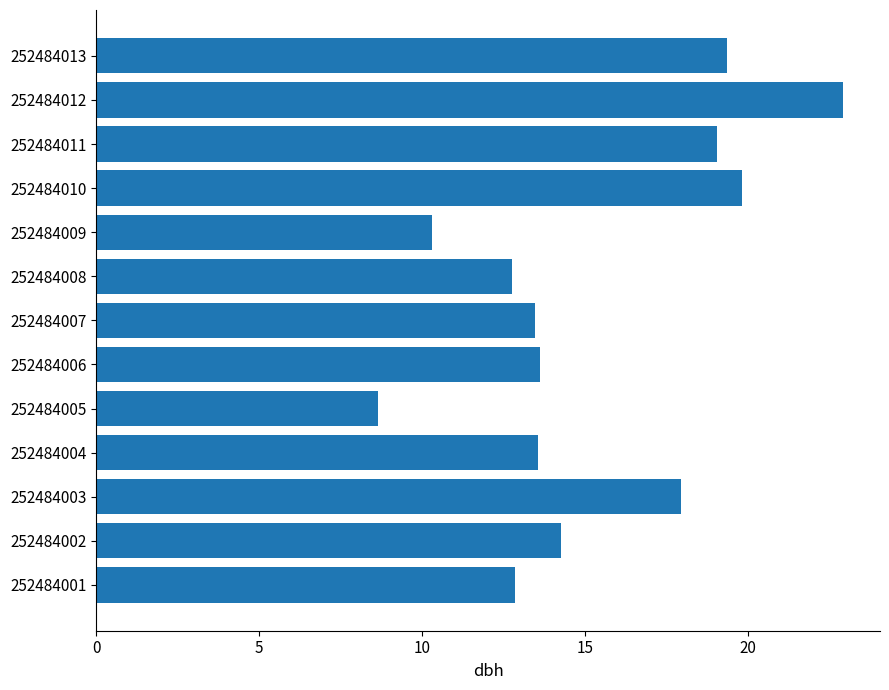

What is the difference between the values at 252484010 and 252484009?

9.5